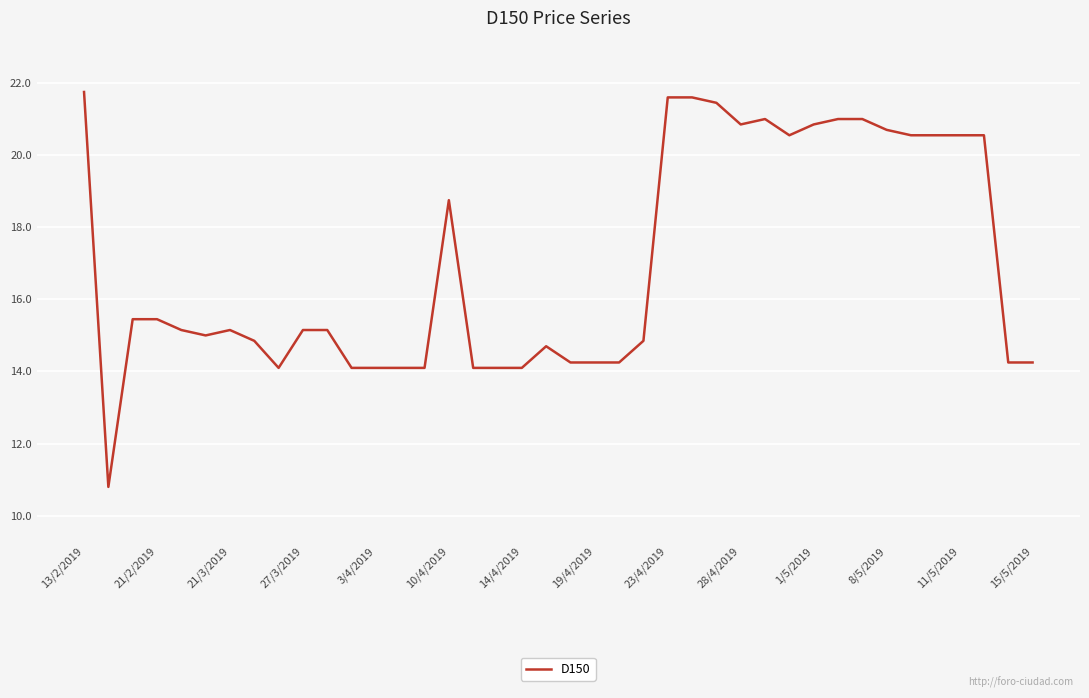

What is the maximum value shown in the chart?

21.8